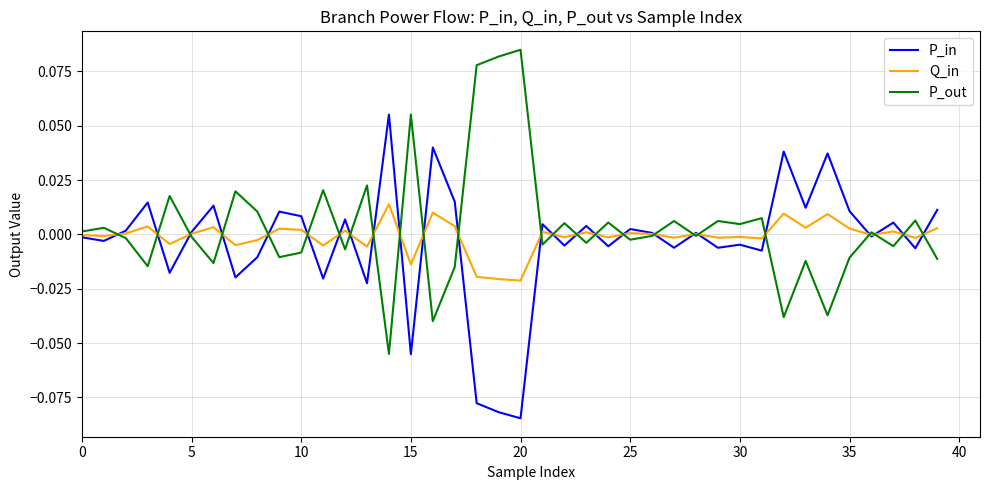

What is the maximum value for P_out?

0.1